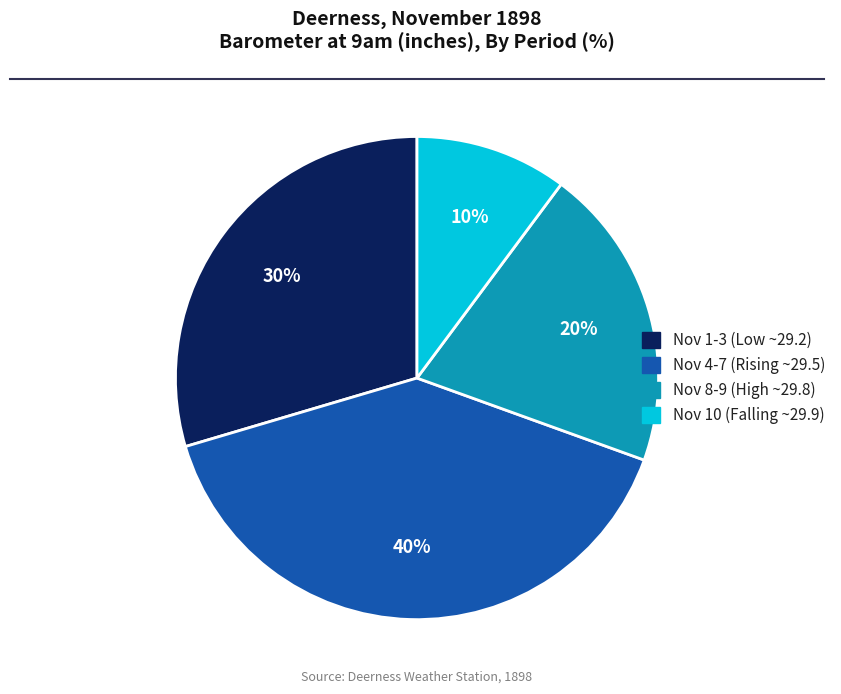

Is there any slice that represents more than half of the pie?

No